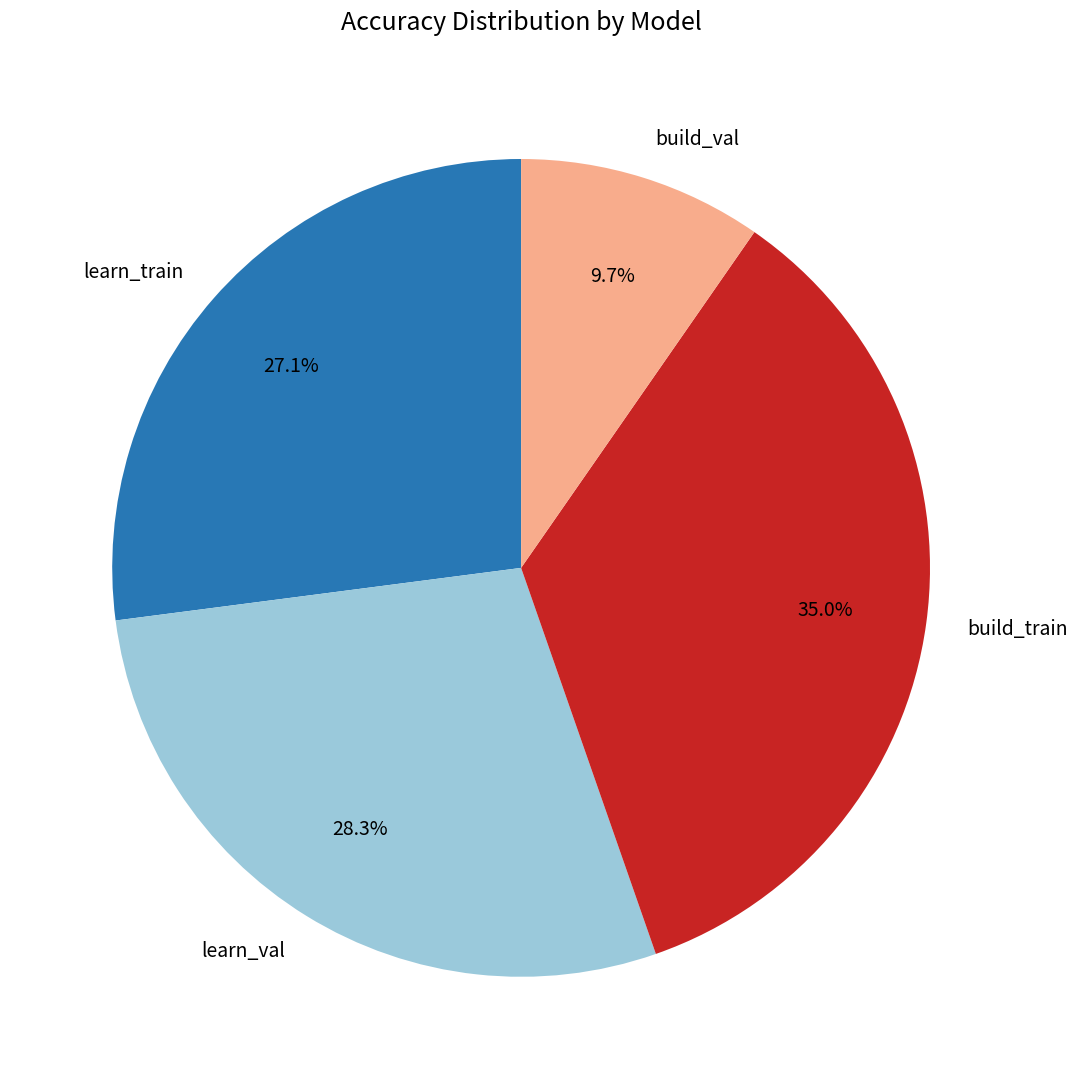

To the nearest percent, what percentage of the pie is learn_val?

28%